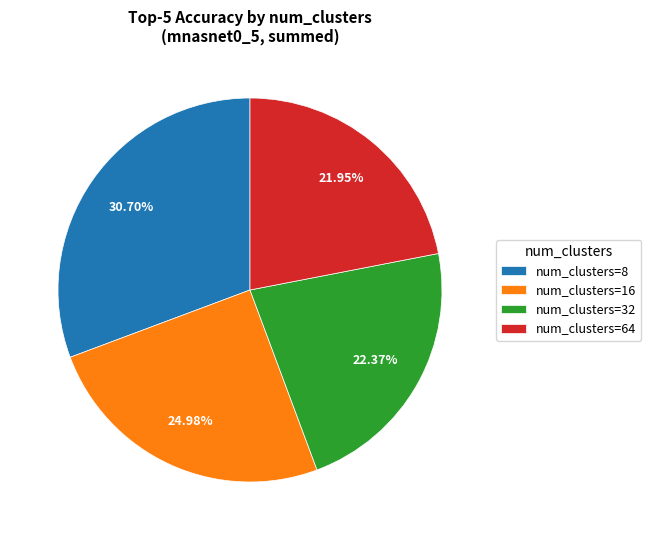

Is the sum of num_clusters=64 and num_clusters=16 greater than half?

No